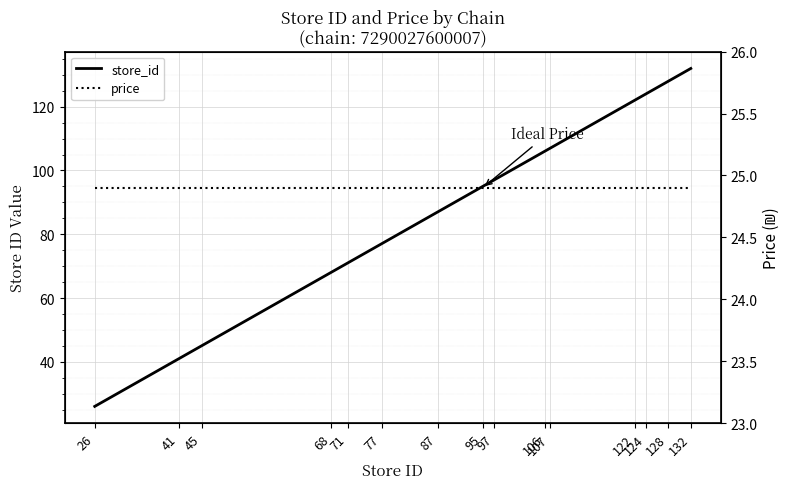

At which label is price closest to 24?

26